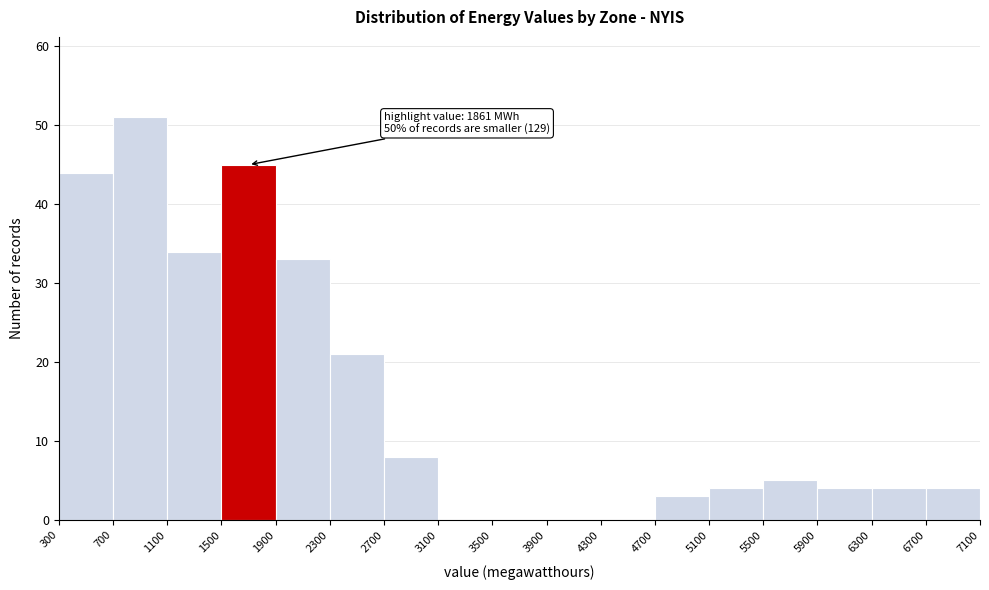

Which range on the x-axis has the tallest bar?

700 to 1100